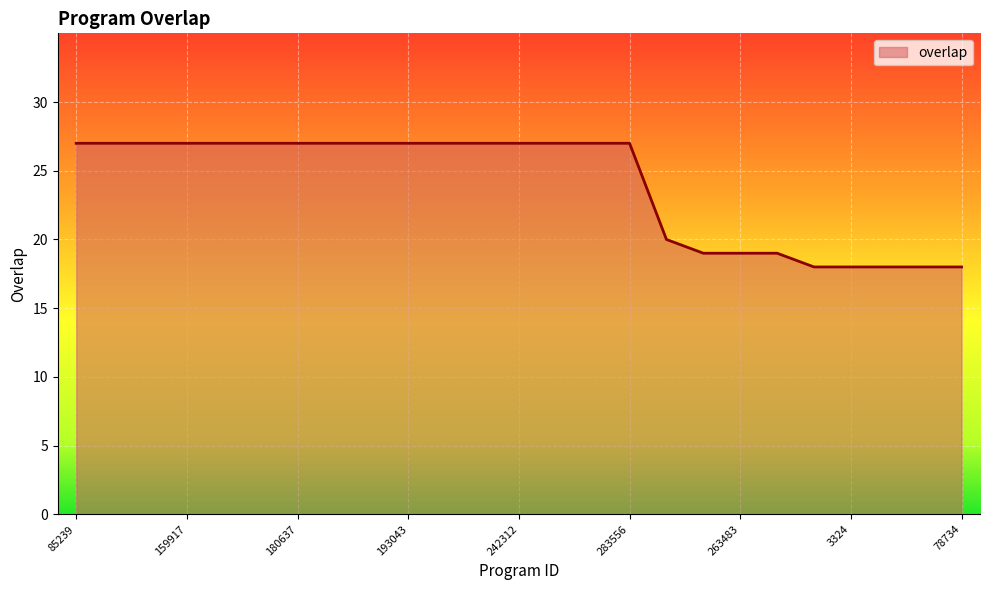

What is the difference between the second highest and minimum values?

9